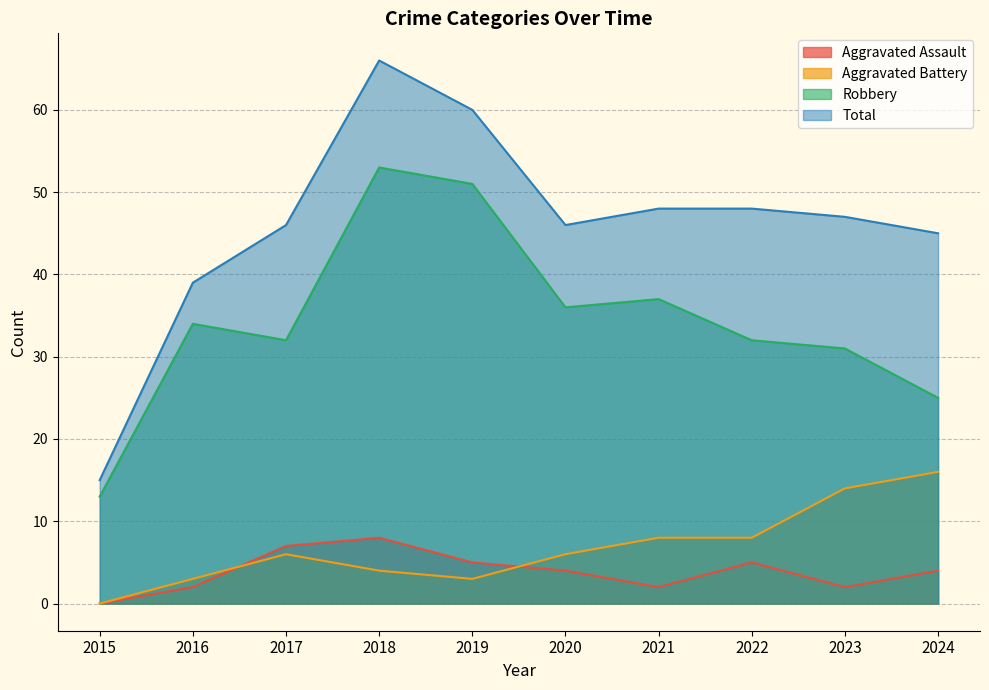

How many data points in Aggravated Battery are above 6?

4